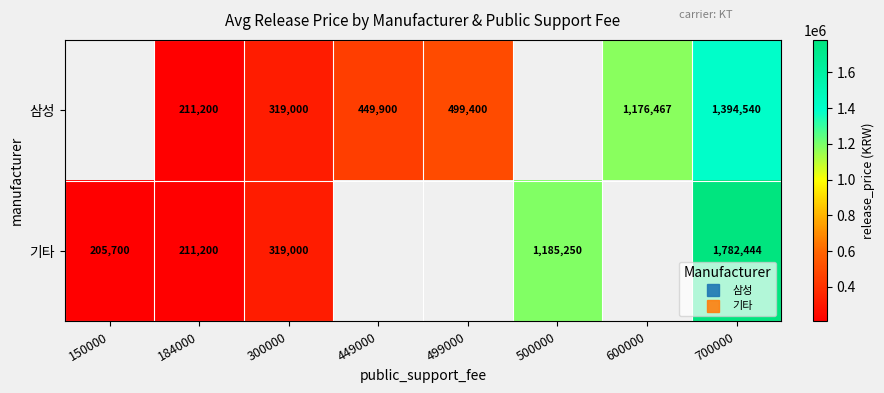

Count the number of data series in this chart.

2